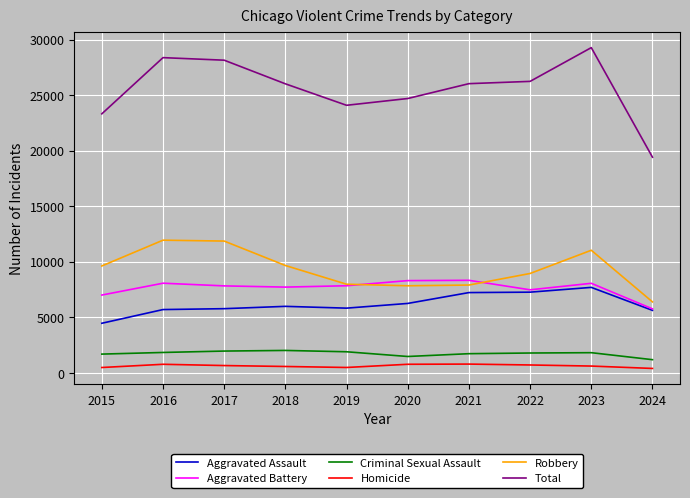

True or false: Total and Robbery intersect in this chart.

False